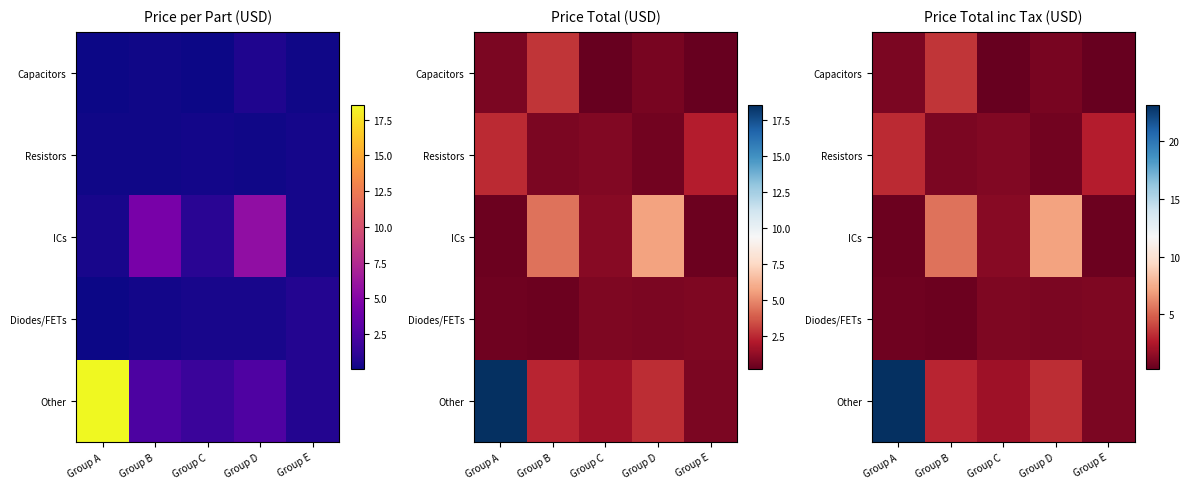

Which series has the largest total across all categories?

Other